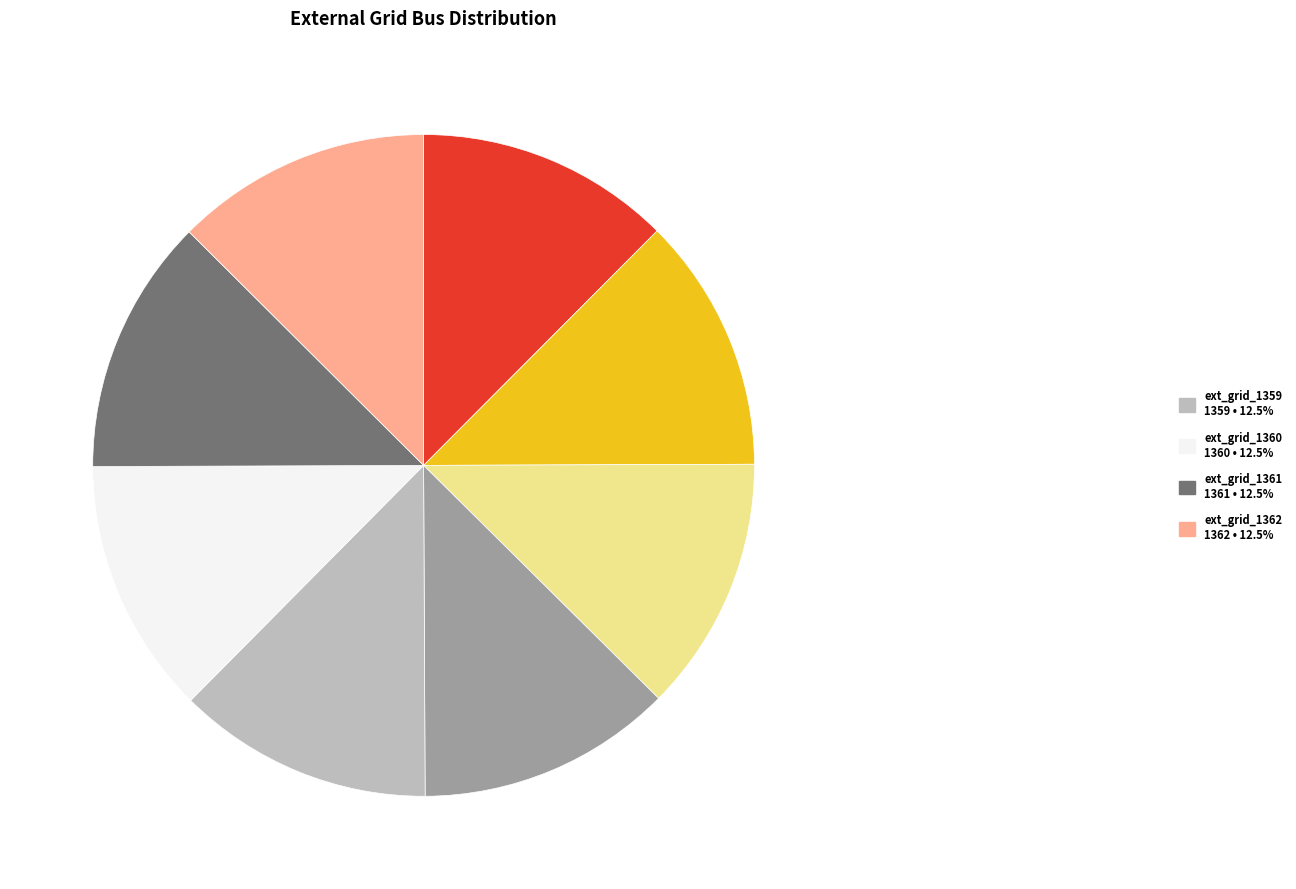

Is there any slice that represents more than half of the pie?

No